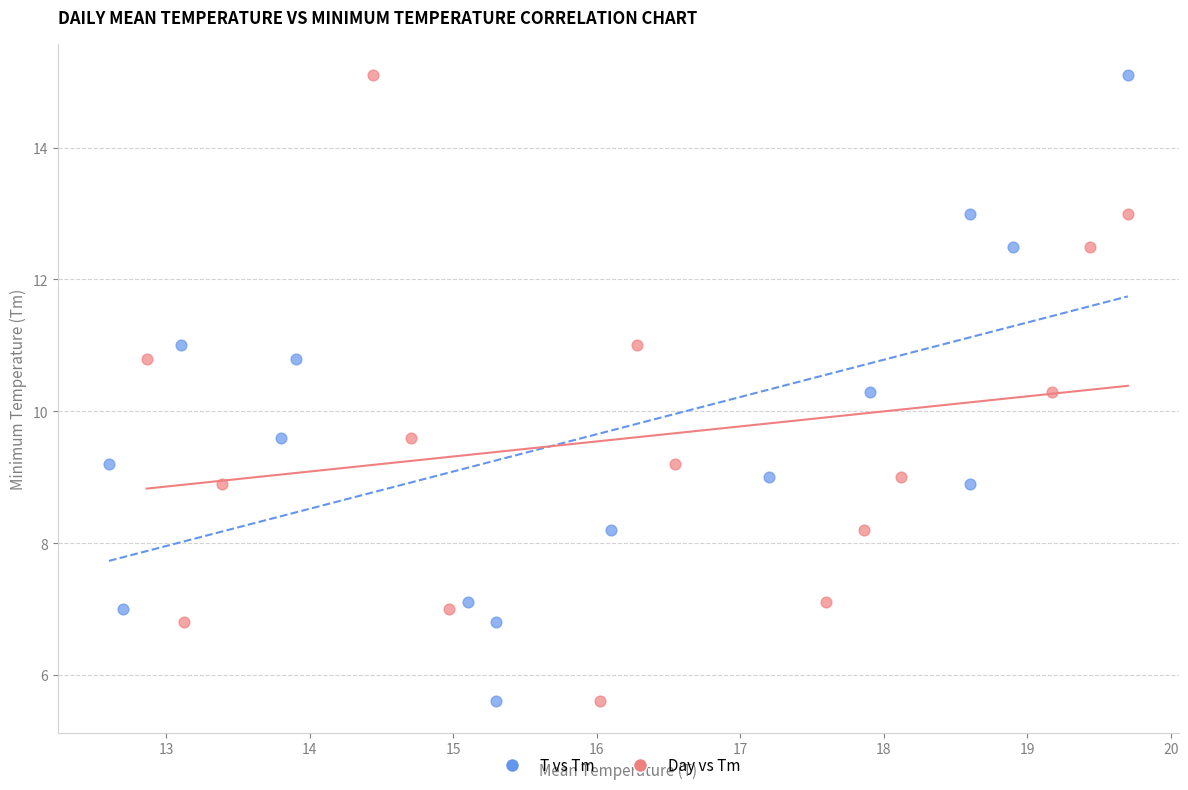

What are all the series names shown in the legend?

T vs Tm, Day vs Tm